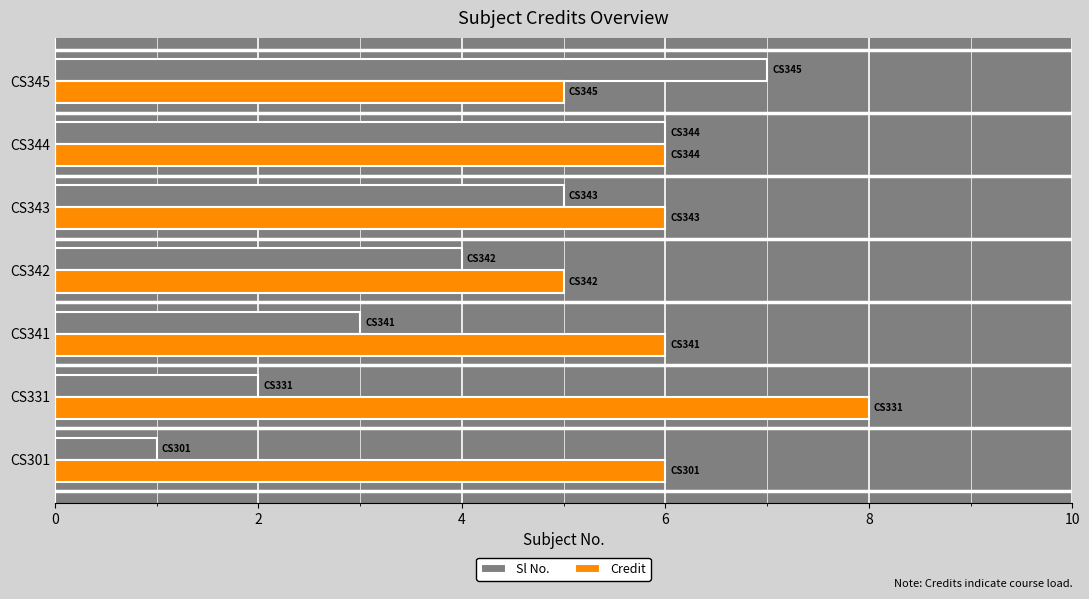

What is the difference between the maximum and second lowest values in the Sl No. series?

5